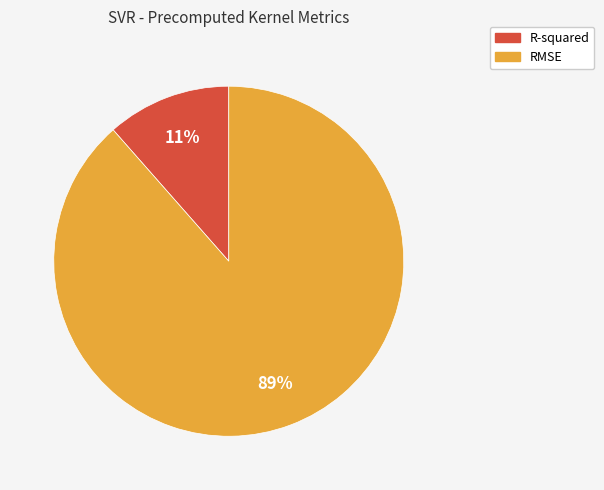

What is the ratio of the value at R-squared to the value at RMSE?

0.1